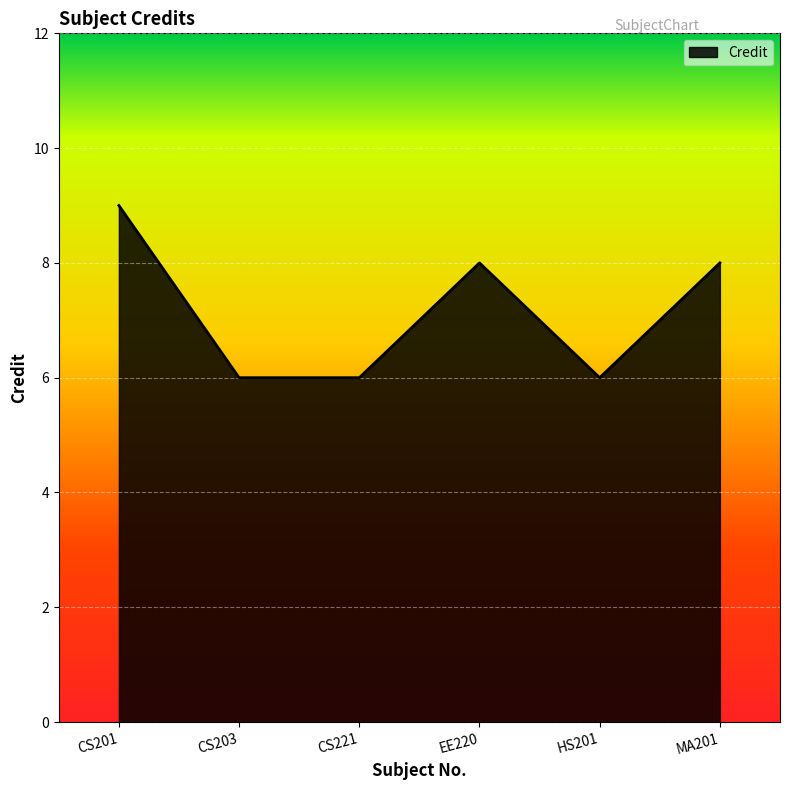

What is the average value?

7